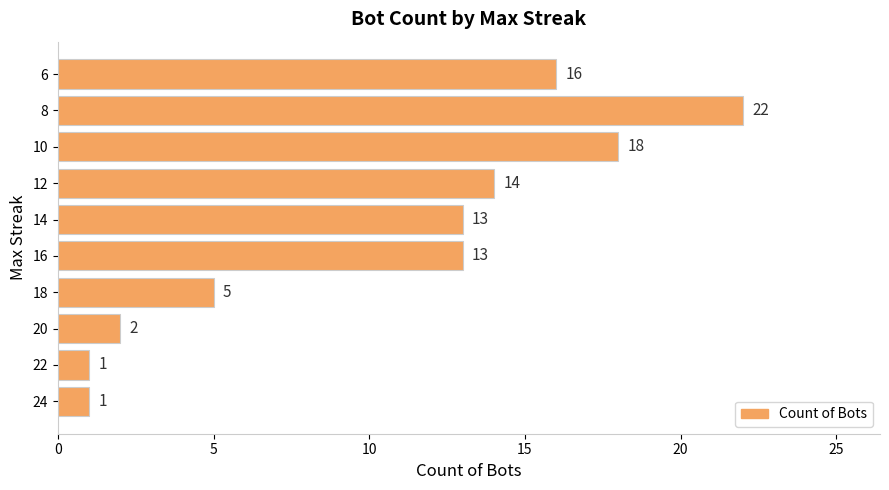

Reading top to bottom, list all the values displayed in this chart.

16	22	18	14	13	13	5	2	1	1